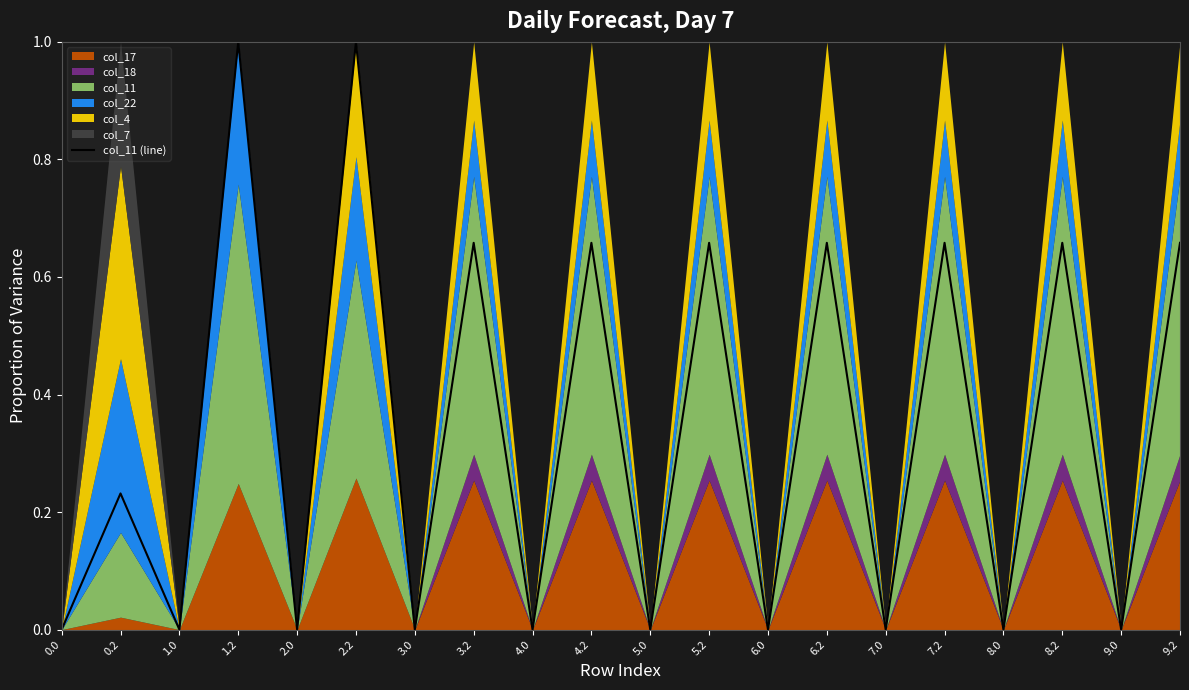

Between 5.0 and 9.0, which is larger?

5.0